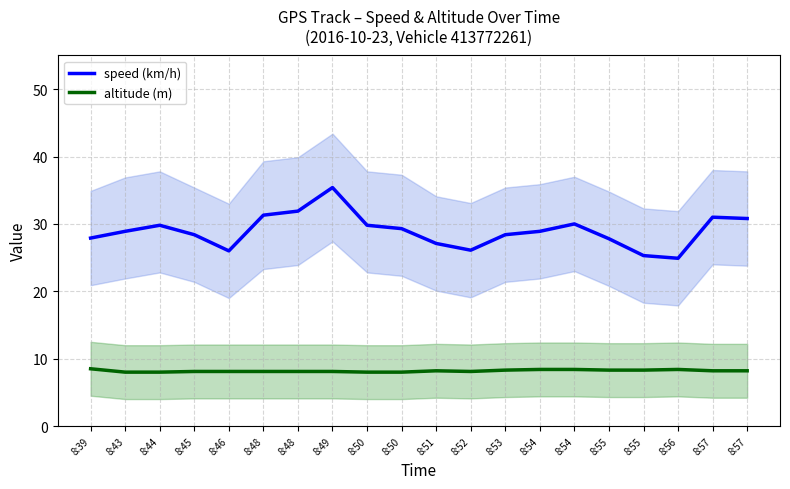

True or false: speed (km/h) has a value of 29.8 at 8:44.

True